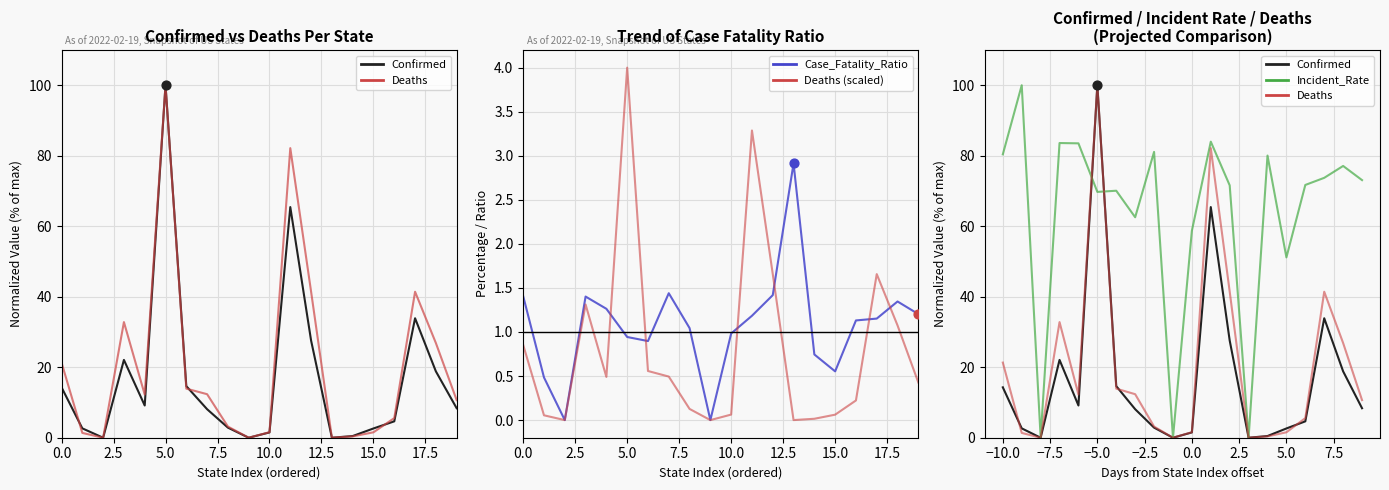

At how many categories does at least one series exceed 53?

16